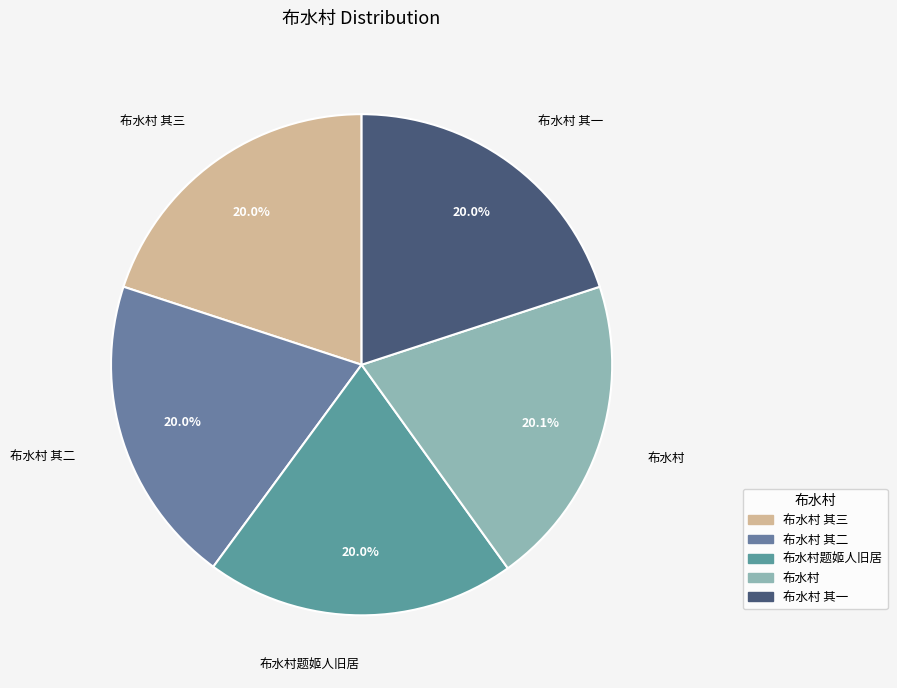

How many segments does this pie chart have?

5